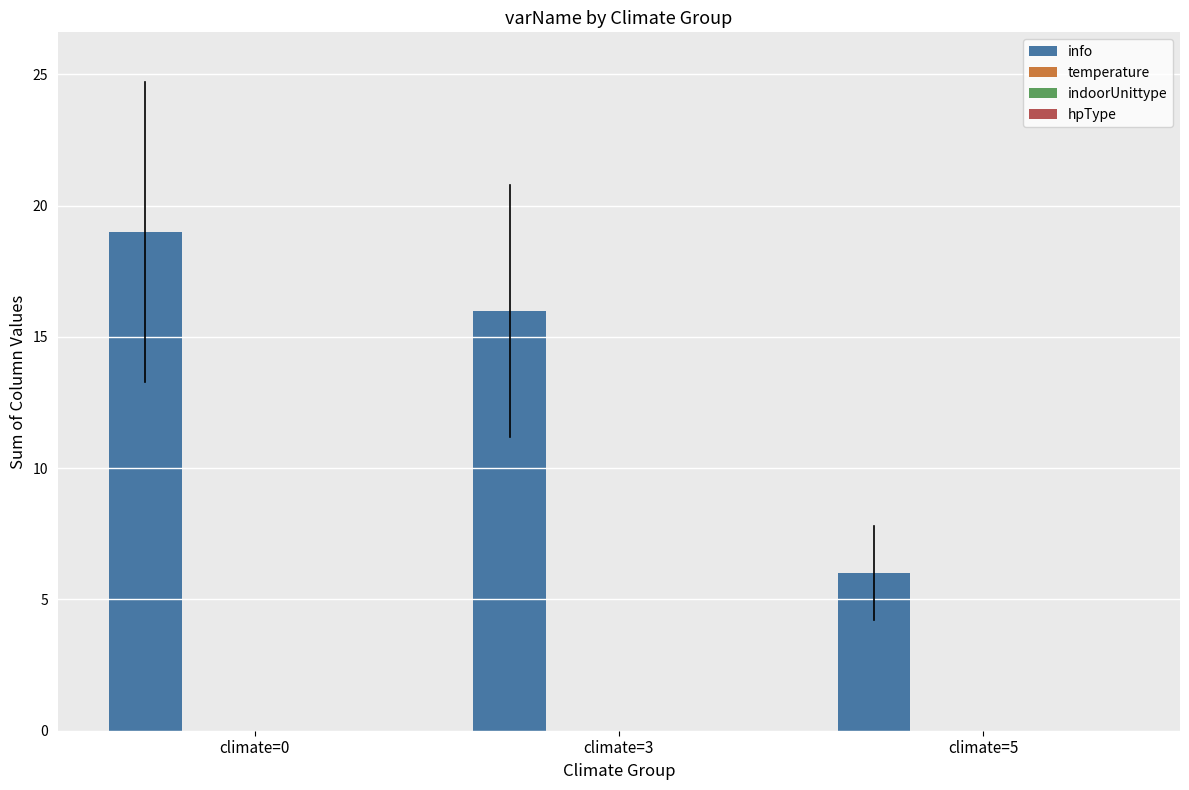

What is the difference between the second highest and minimum values?

10